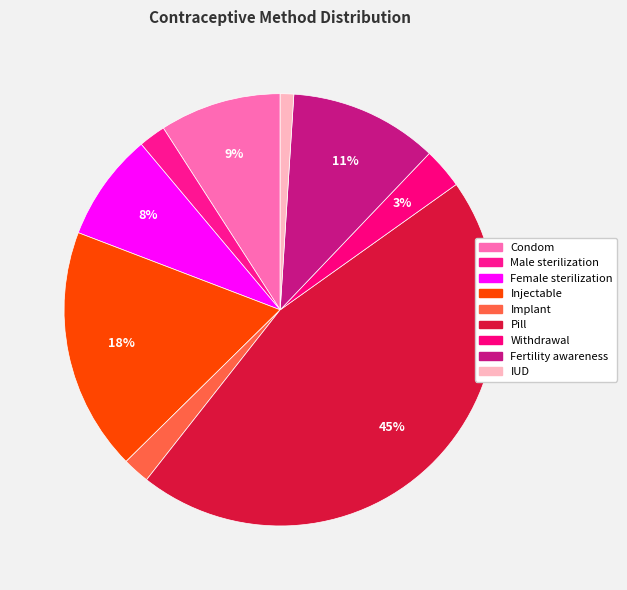

How many segments does this pie chart have?

9